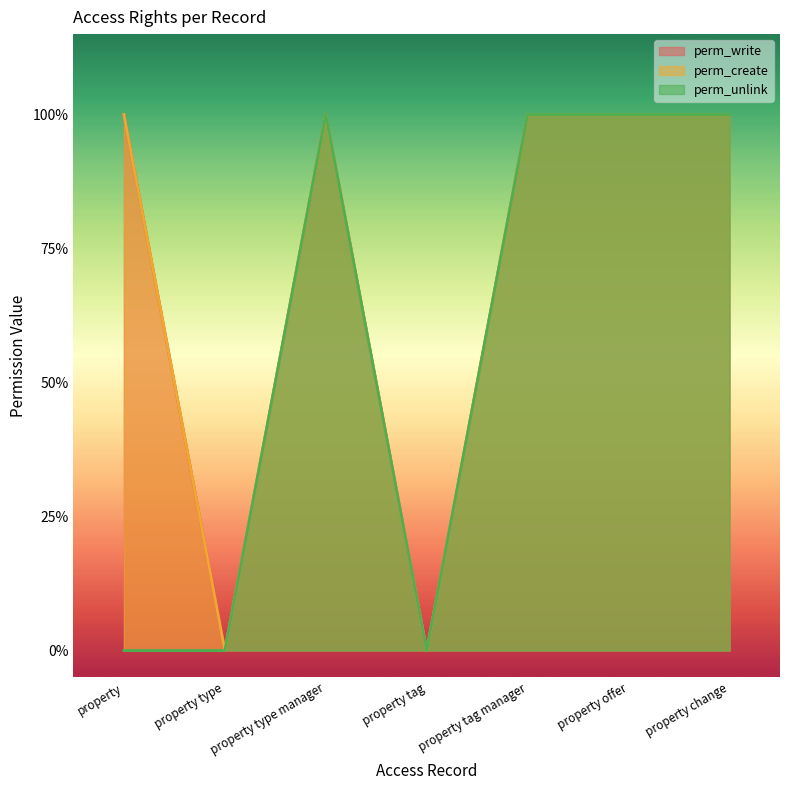

List the labels in order of perm_create value, largest first.

property, property type manager, property tag manager, property offer, property change, property type, property tag